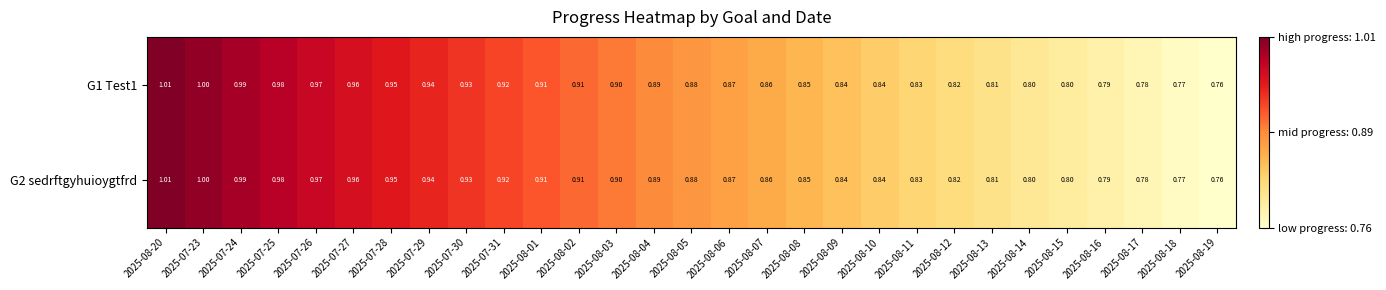

Is the value of G2 sedrftgyhuioygtfrd at 2025-08-03 greater than the value of G1 Test1 at 2025-07-29?

No